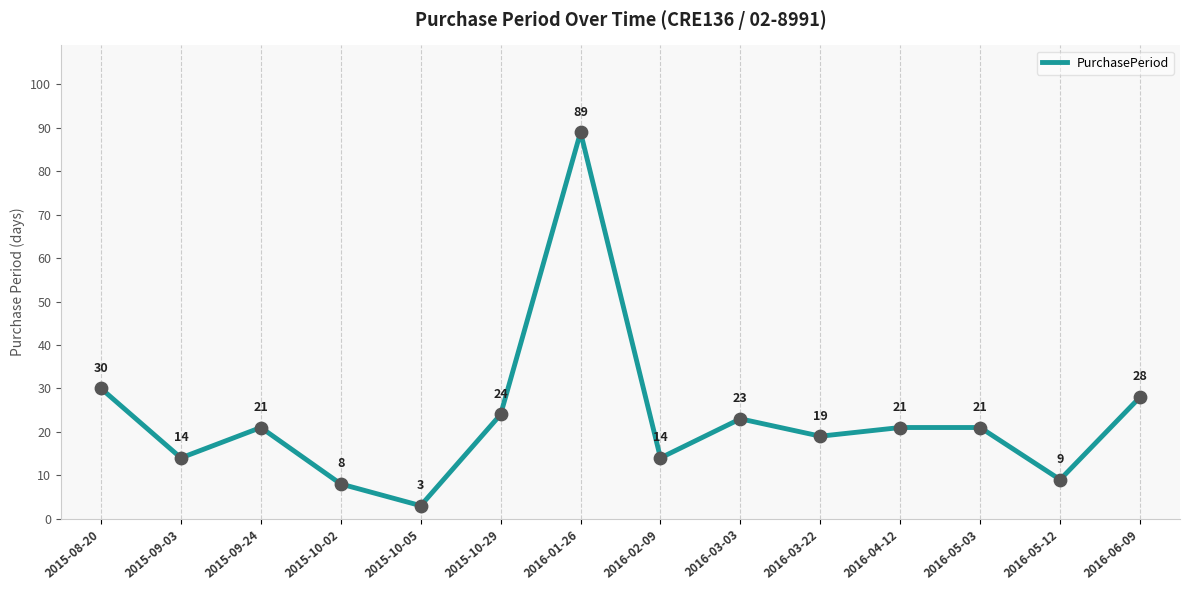

Which has a higher value, 2015-10-05 or 2015-09-03?

2015-09-03